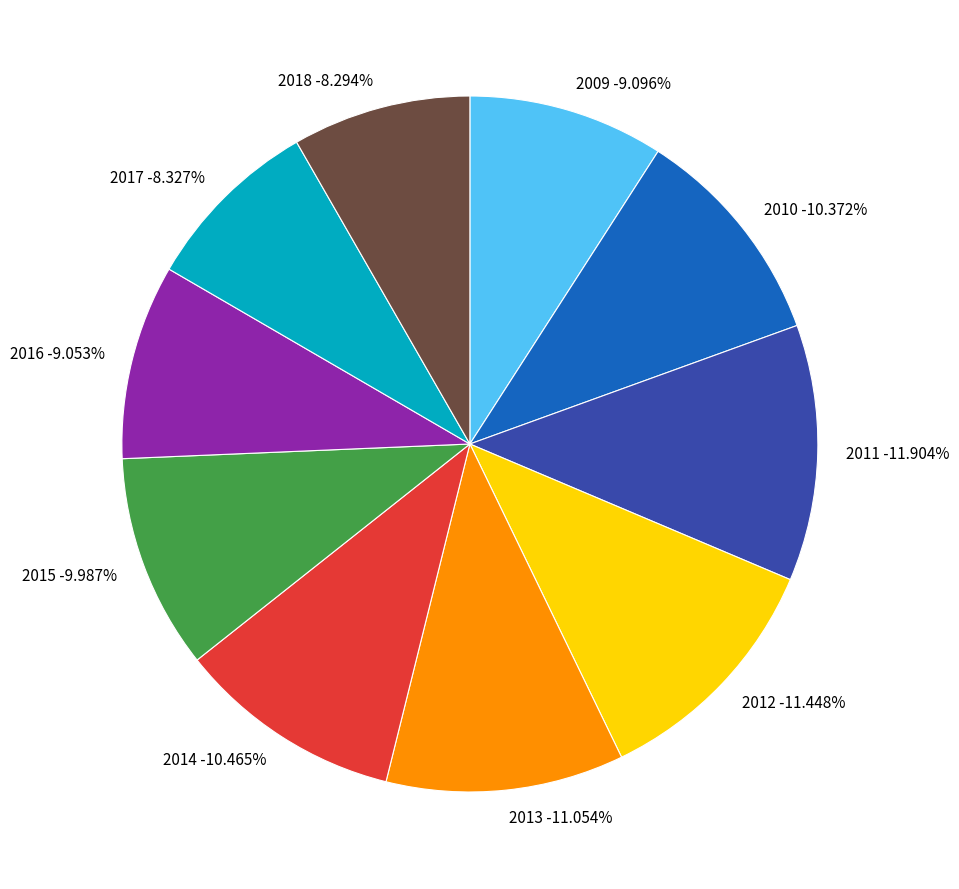

To the nearest percent, what percentage of the pie is 2018?

8%